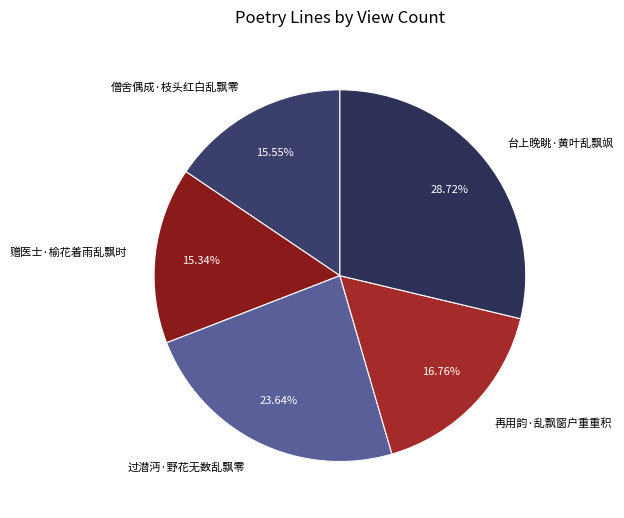

What is the total percentage of 台上晚眺·黄叶乱飘飒 and 再用韵·乱飘窗户重重积?

45.5%